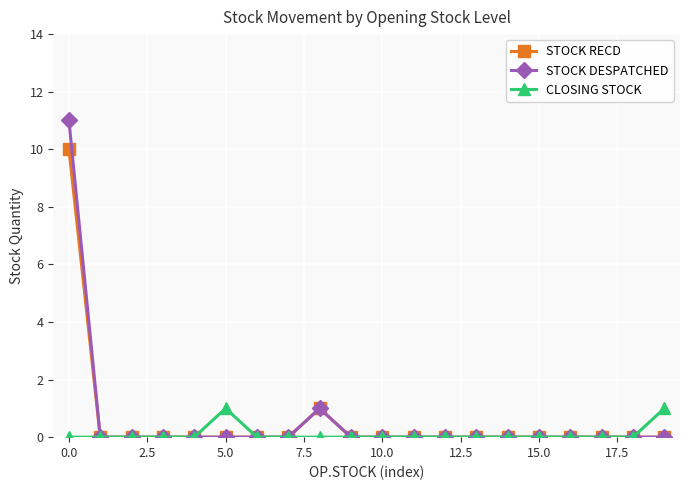

How many CLOSING STOCK values are between 0 and 1?

20